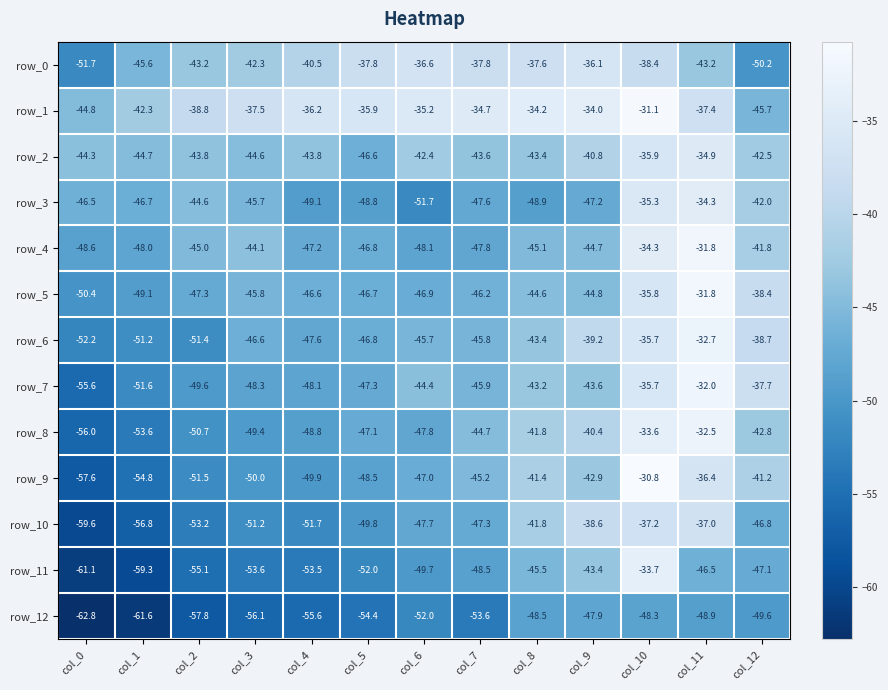

The value of row_7 at col_4 is -77.9. True or false?

False